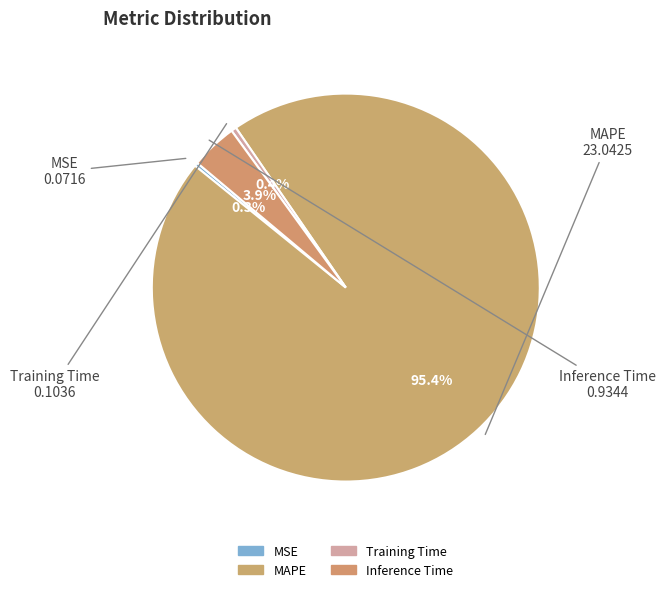

True or false: MAPE accounts for 80% of the total.

False